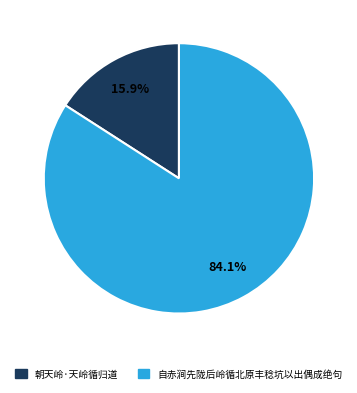

Between 自赤涧先陇后岭循北原丰稔坑以出偶成绝句 and 朝天岭·天岭循归道, which is larger?

自赤涧先陇后岭循北原丰稔坑以出偶成绝句